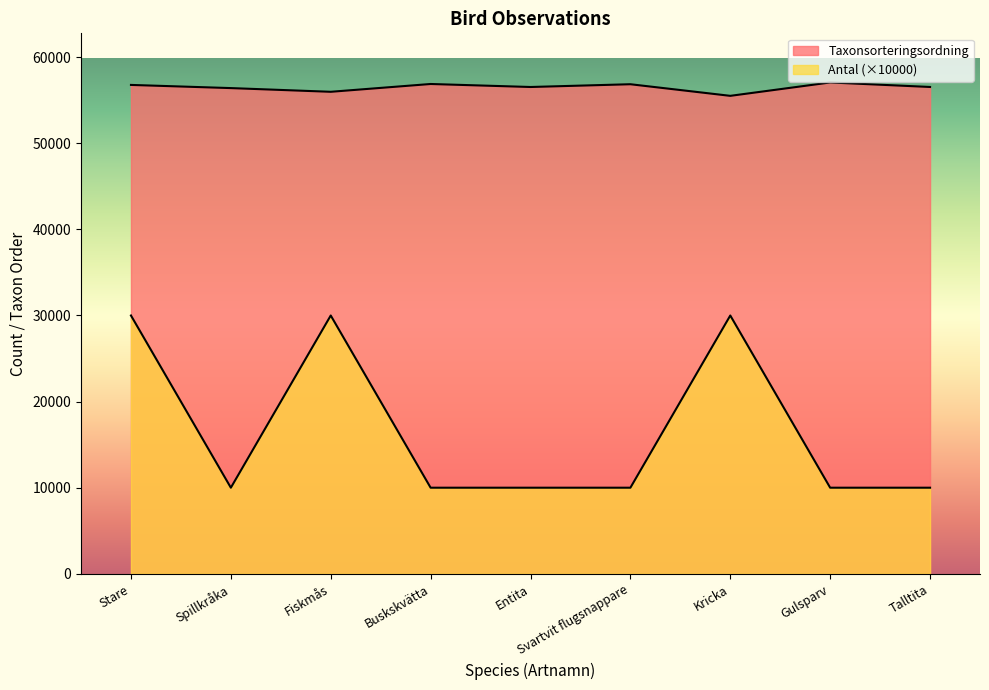

Reading left to right, list all the values displayed in this chart.

Antal: Stare=30000	Spillkråka=10000	Fiskmås=30000	Buskskvätta=10000	Entita=10000	Svartvit flugsnappare=10000	Kricka=30000	Gulsparv=10000	Talltita=10000
Taxonsorteringsordning: Stare=56779	Spillkråka=56411	Fiskmås=55981	Buskskvätta=56887	Entita=56538	Svartvit flugsnappare=56859	Kricka=55511	Gulsparv=57064	Talltita=56540